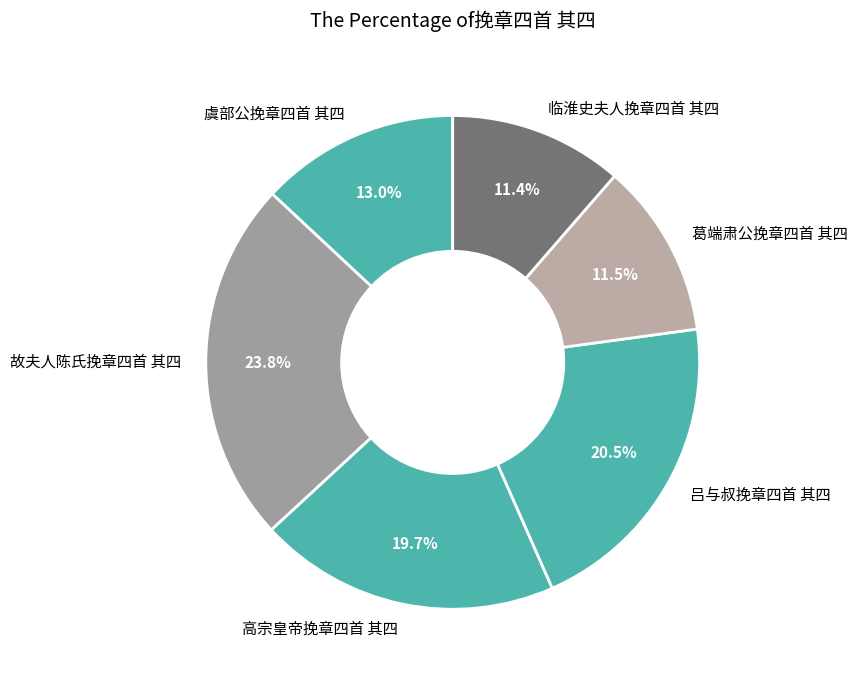

What is the ratio of the value at 葛端肃公挽章四首 其四 to the value at 高宗皇帝挽章四首 其四?

0.6